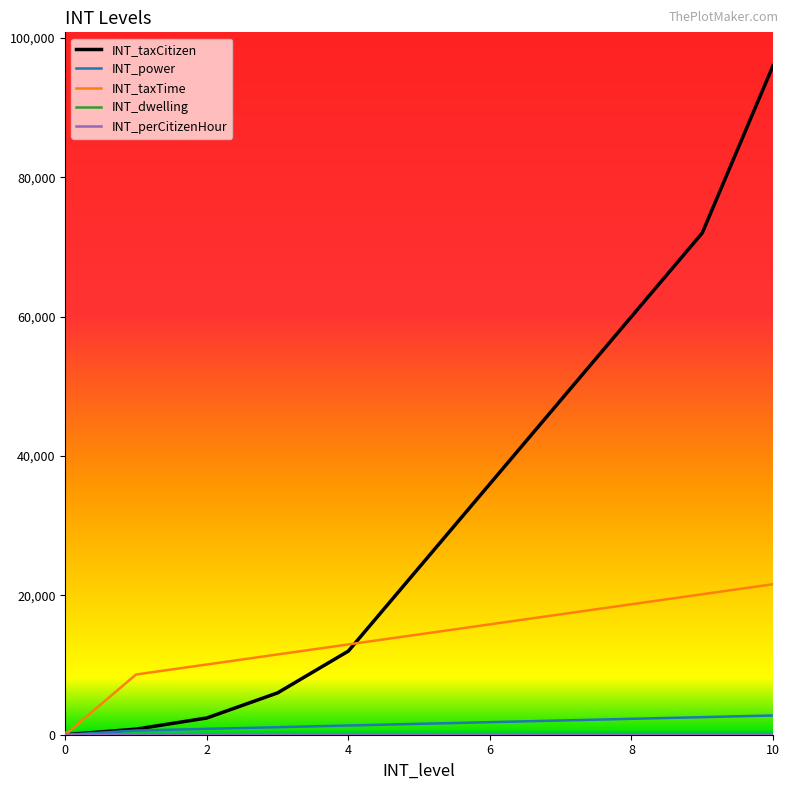

How many lines are shown in the chart?

5